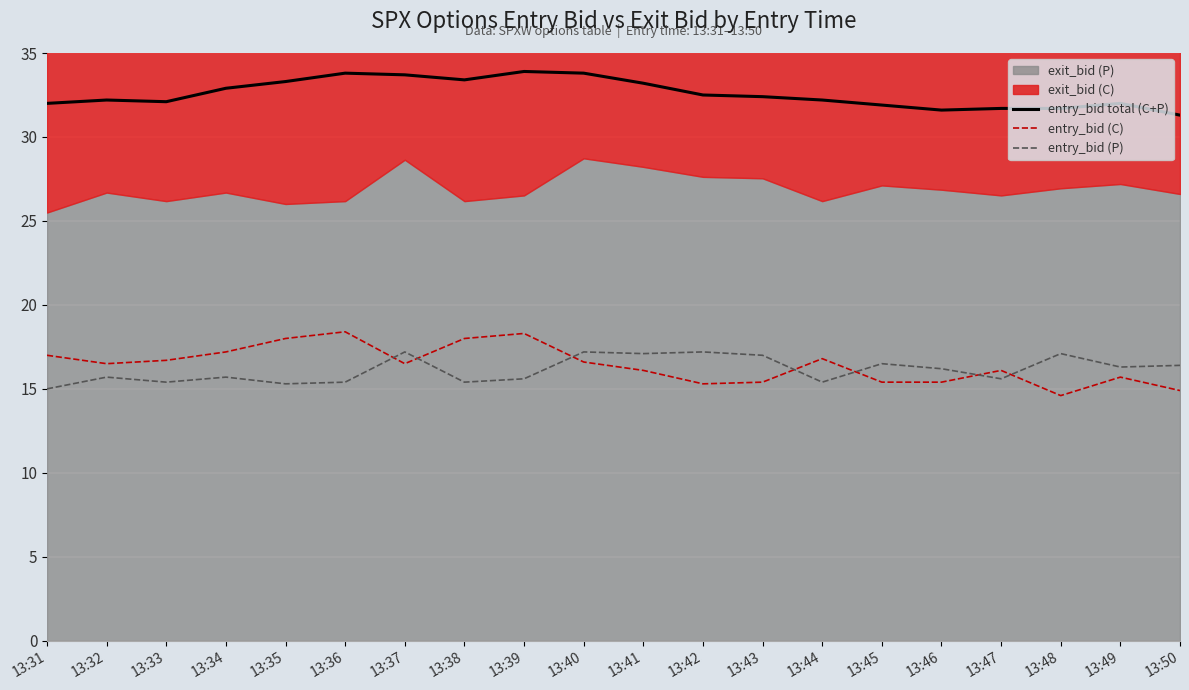

Which series has the widest spread of values?

entry_bid (C)